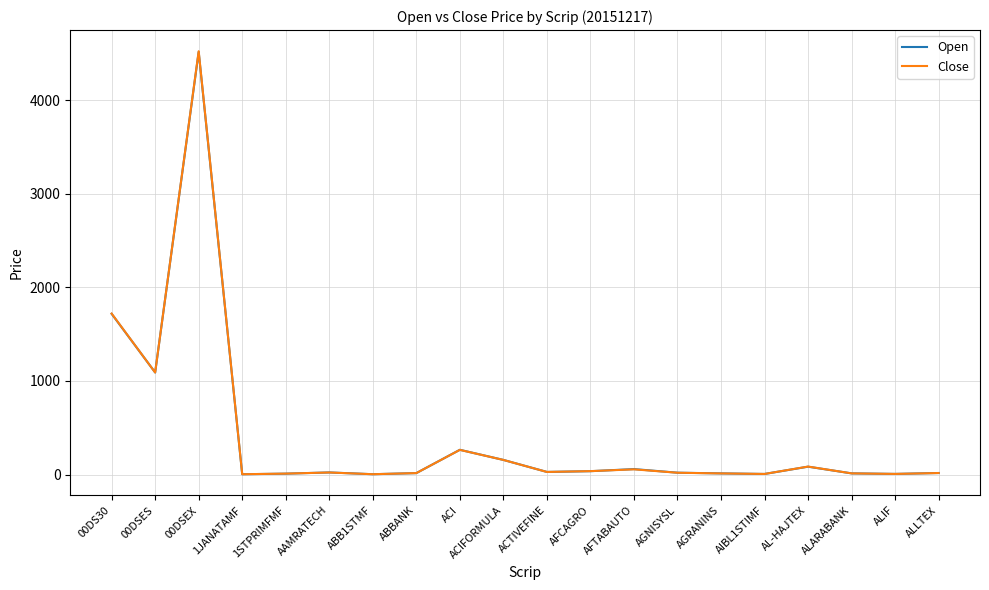

At which category is the sum across all series the highest?

00DSEX